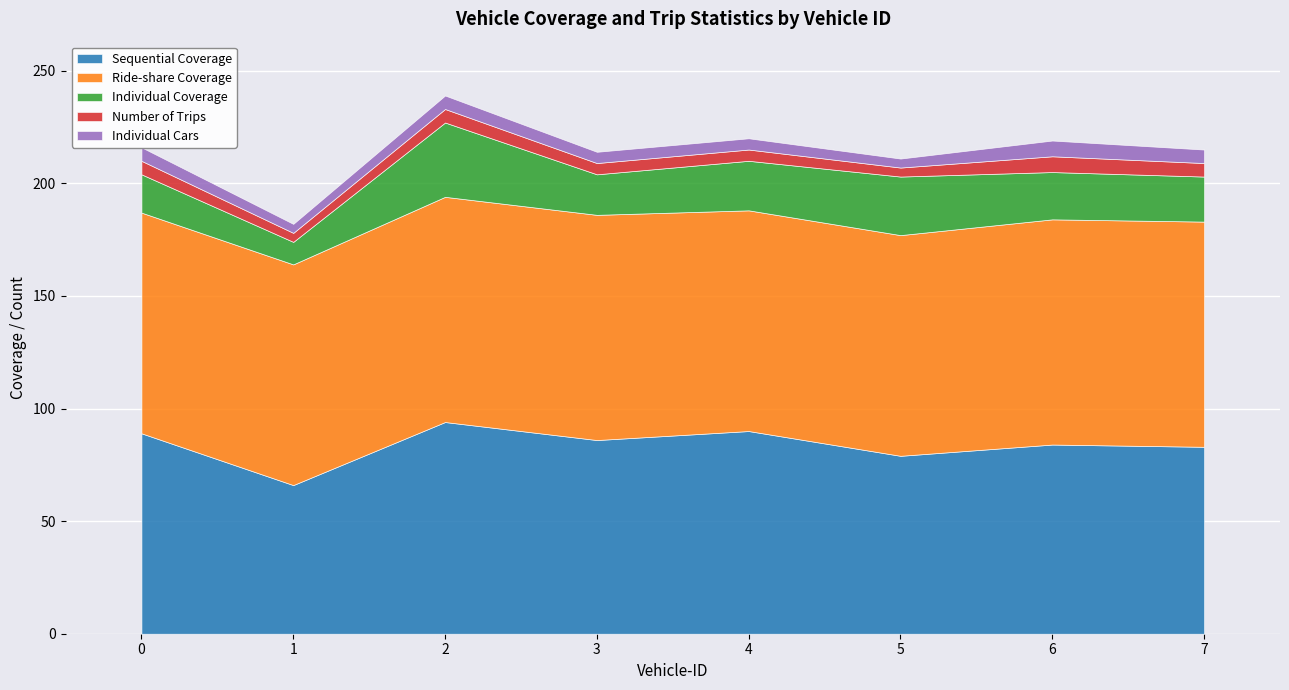

What is the sum of the Individual Coverage values at 4 and 7?

42